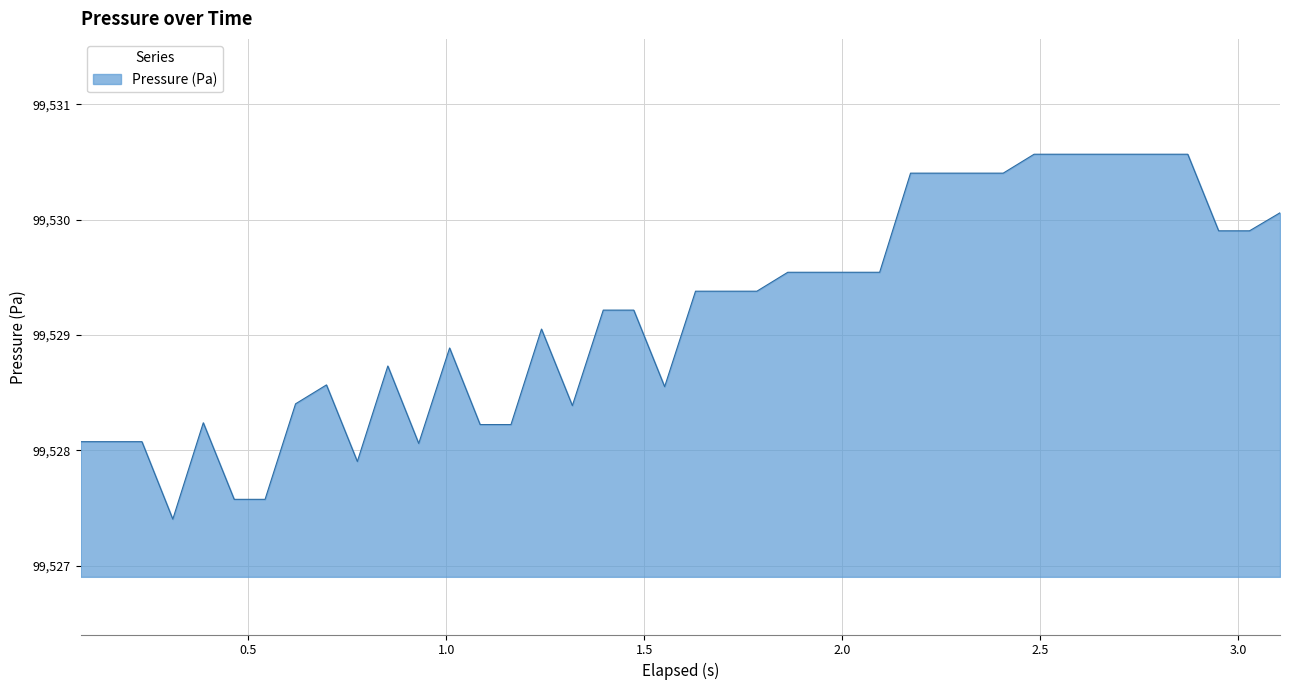

What is the minimum value shown in the chart?

99527.4